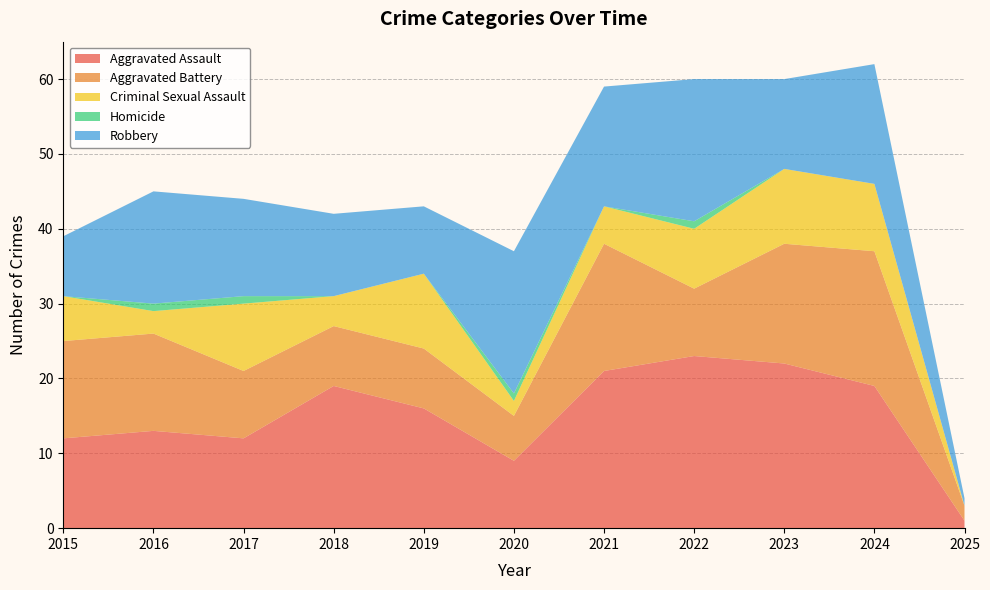

Reading left to right, what are all the values shown in this chart?

Aggravated Assault: 2015=12	2016=13	2017=12	2018=19	2019=16	2020=9	2021=21	2022=23	2023=22	2024=19	2025=1
Aggravated Battery: 2015=13	2016=13	2017=9	2018=8	2019=8	2020=6	2021=17	2022=9	2023=16	2024=18	2025=2
Criminal Sexual Assault: 2015=6	2016=3	2017=9	2018=4	2019=10	2020=2	2021=5	2022=8	2023=10	2024=9	2025=0
Homicide: 2015=0	2016=1	2017=1	2018=0	2019=0	2020=1	2021=0	2022=1	2023=0	2024=0	2025=0
Robbery: 2015=8	2016=15	2017=13	2018=11	2019=9	2020=19	2021=16	2022=19	2023=12	2024=16	2025=1